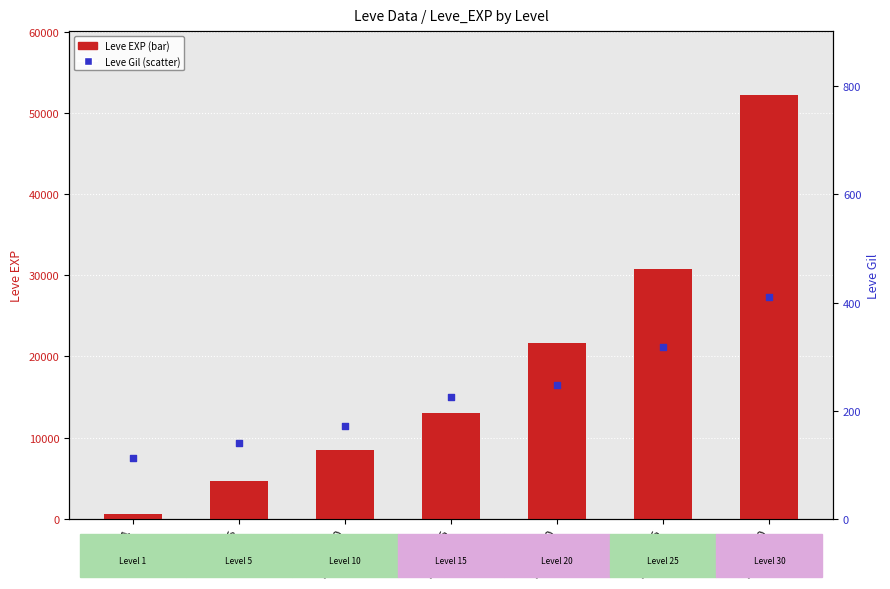

What are all the series names shown in the legend?

Leve EXP, Leve Gil